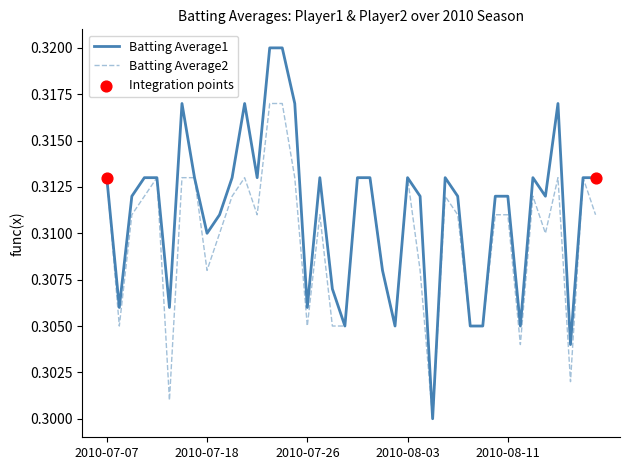

Which series has the largest total across all categories?

Batting Average1